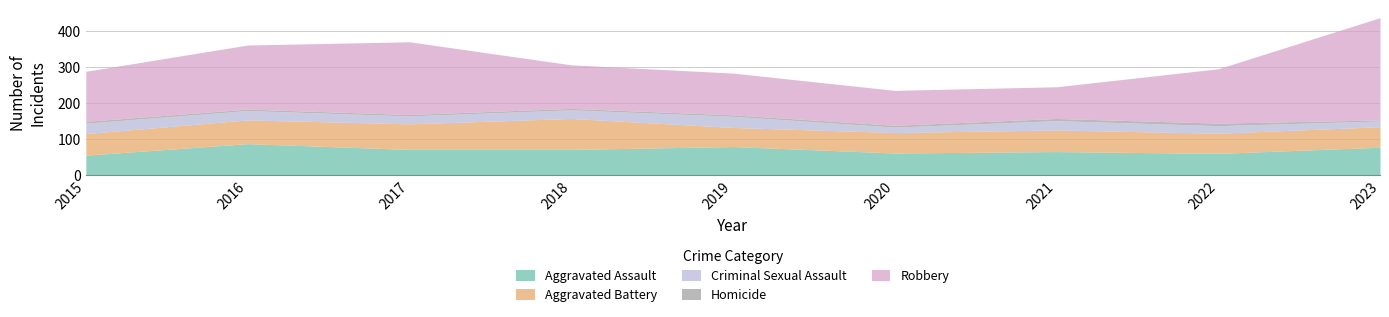

Rank the series by their maximum value, from lowest to highest.

Homicide, Criminal Sexual Assault, Aggravated Battery, Aggravated Assault, Robbery